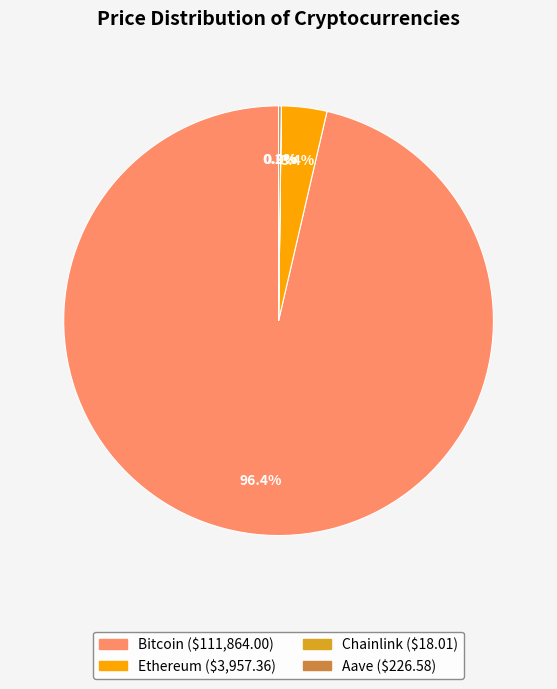

Which slice represents more than half of the pie?

Bitcoin